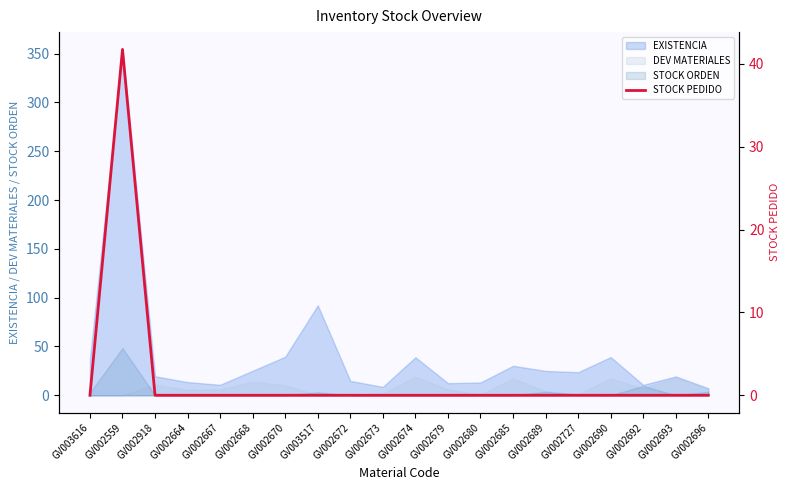

Is it true that STOCK ORDEN equals -21.7 at GV002672?

False